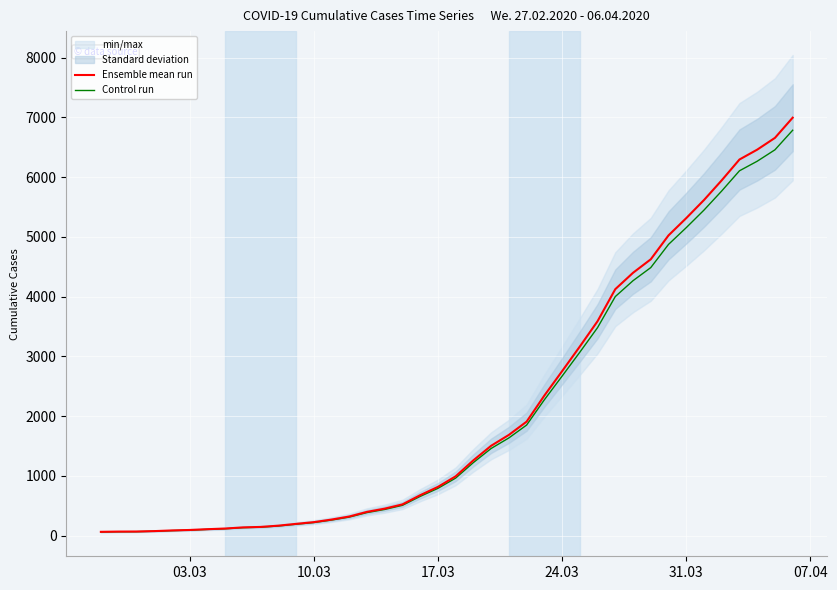

What is the value of the Ensemble mean run point at the 11th from the left?

167.0